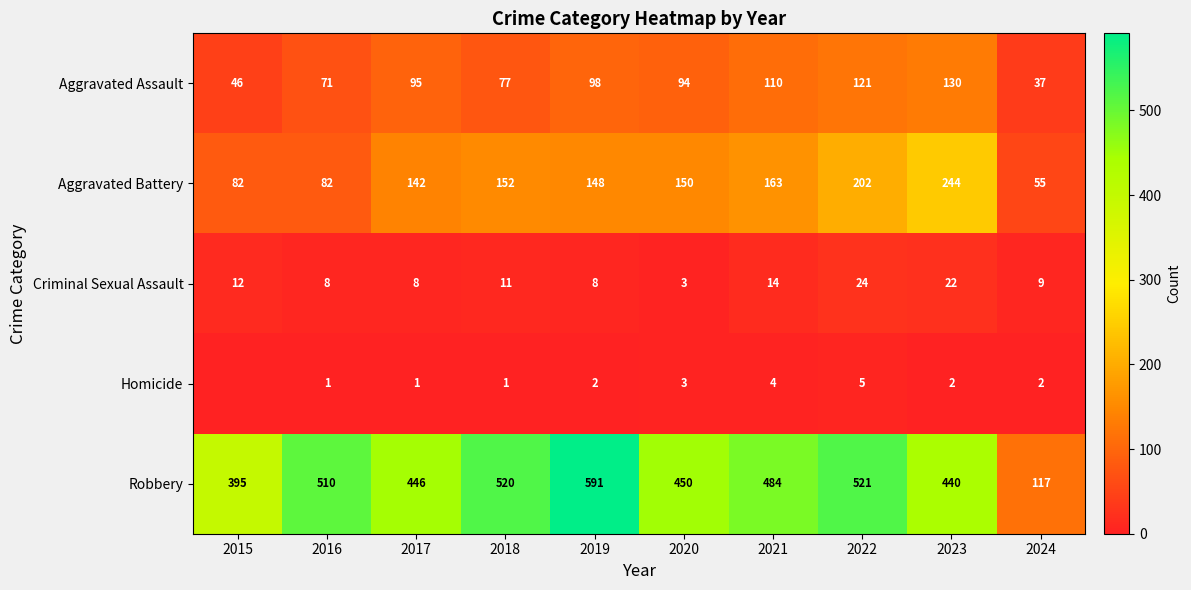

What is the average value of the Robbery series?

447